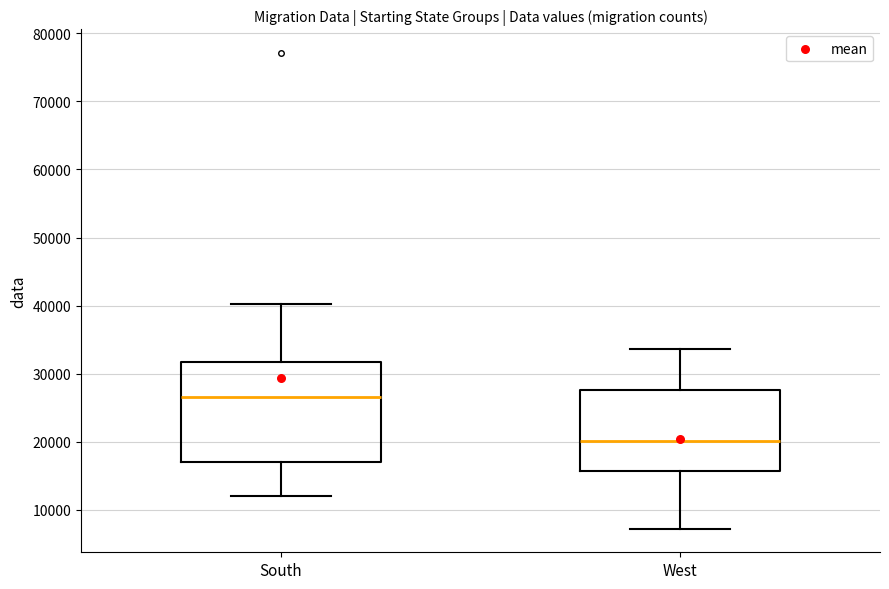

Reading left to right, read every box against the y-axis: the position of its median line, the range the box covers, and the ends of its whiskers. The values are not printed on the chart, so give them approximately, as read against the axis.

South: median 27000, box 17000 to 32000, whiskers 12000 to 40000
West: median 20000, box 16000 to 28000, whiskers 7000 to 34000